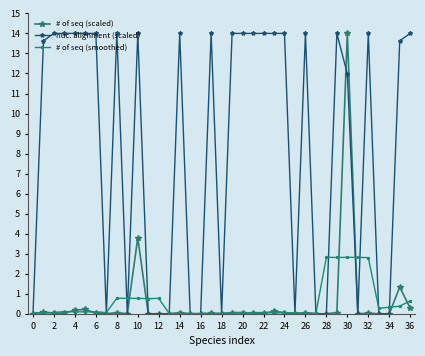

Does the chart have visible grid lines?

No